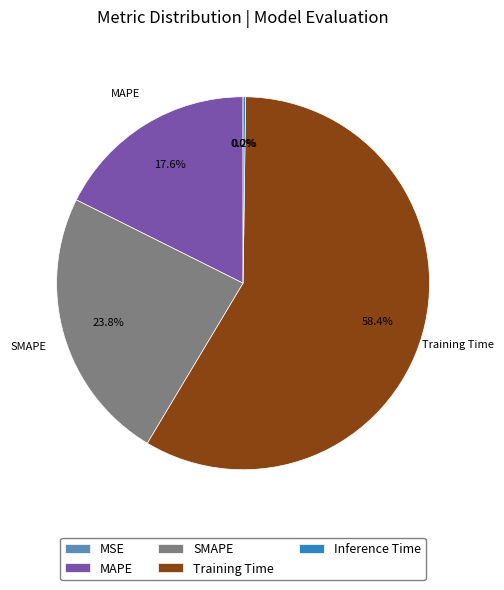

To the nearest percent, what is the difference between the largest and smallest slice percentages?

58%